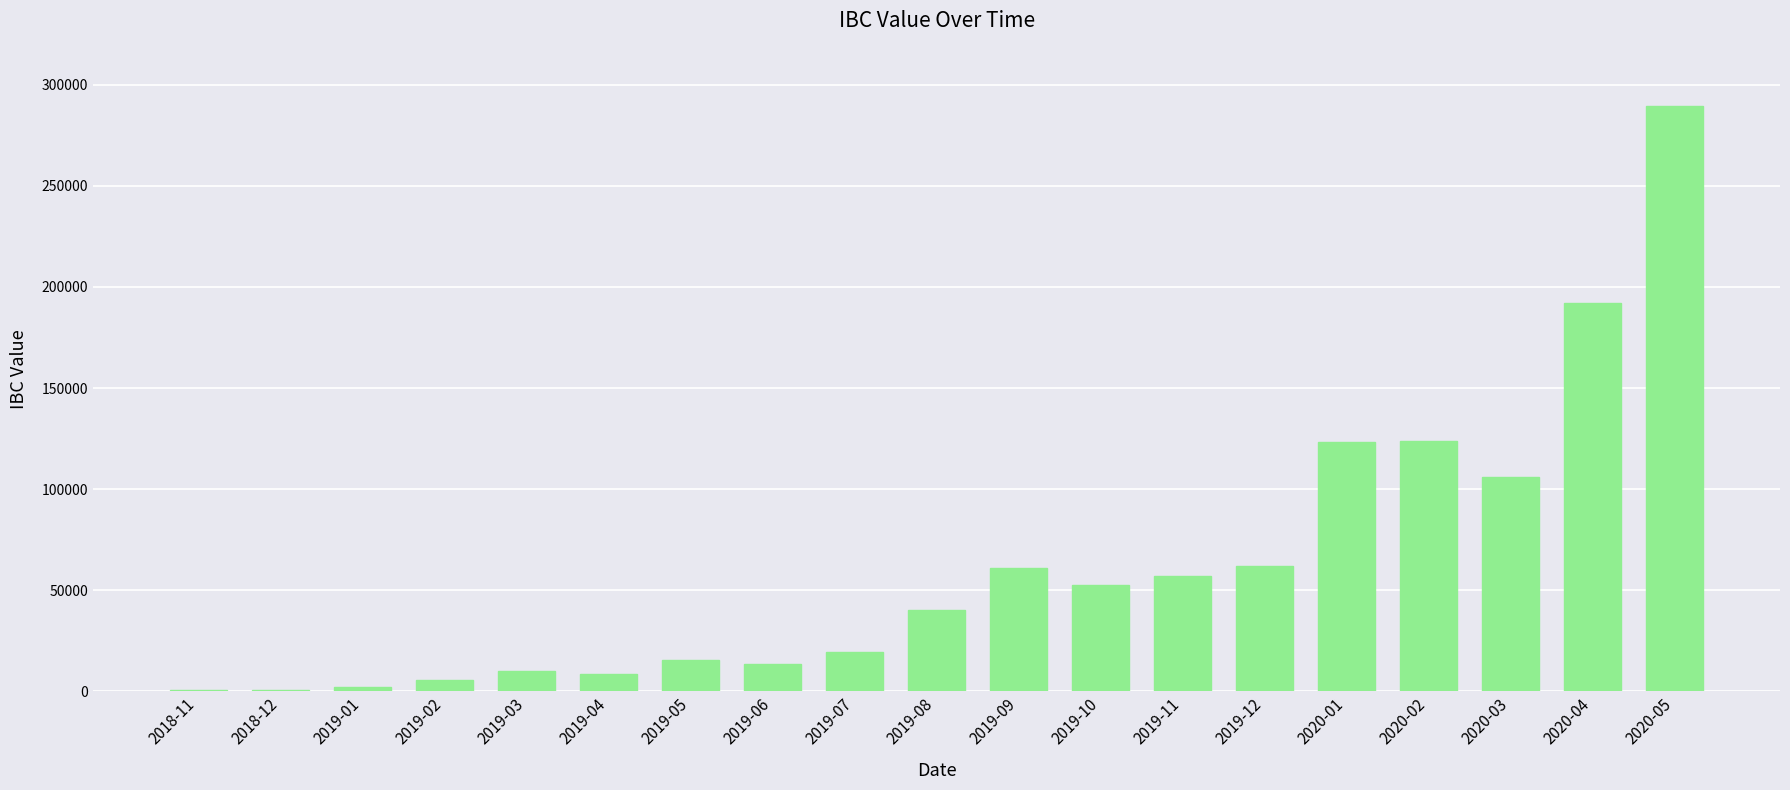

Which label corresponds to the largest value in the chart?

2020-05